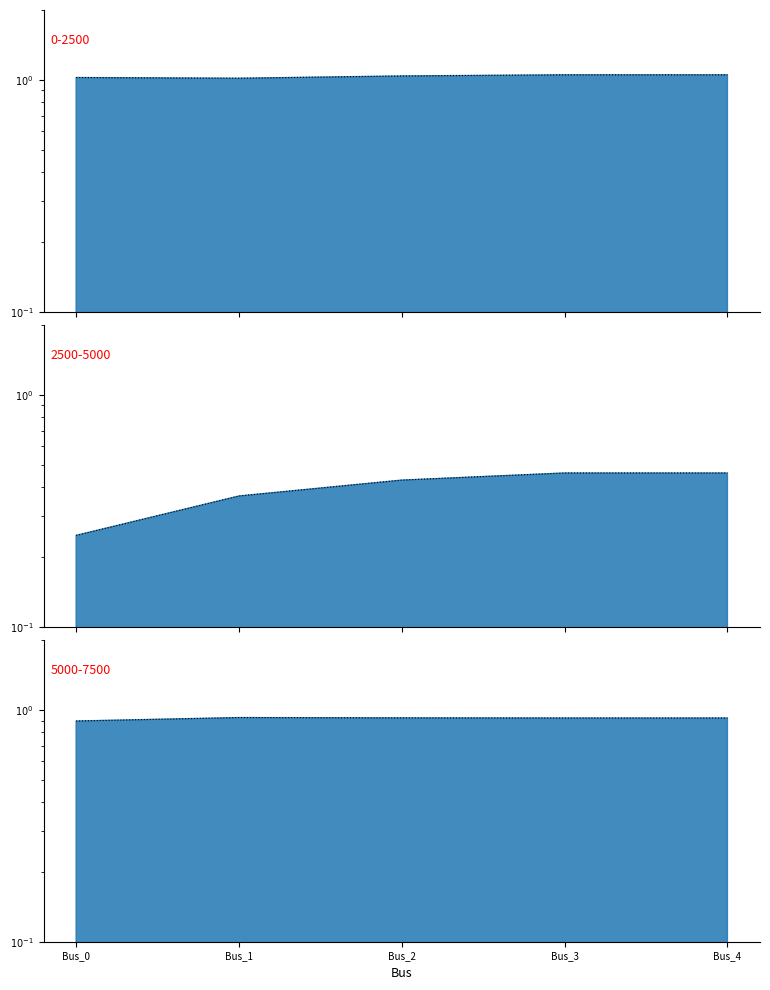

What is the value of the pf_vm_b_pu point at the 4th from the left?

0.5